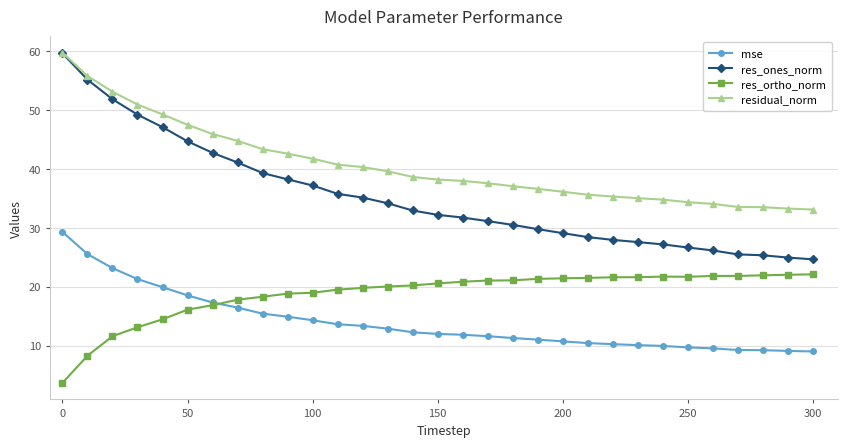

What is the average value of the res_ones_norm series?

35.3